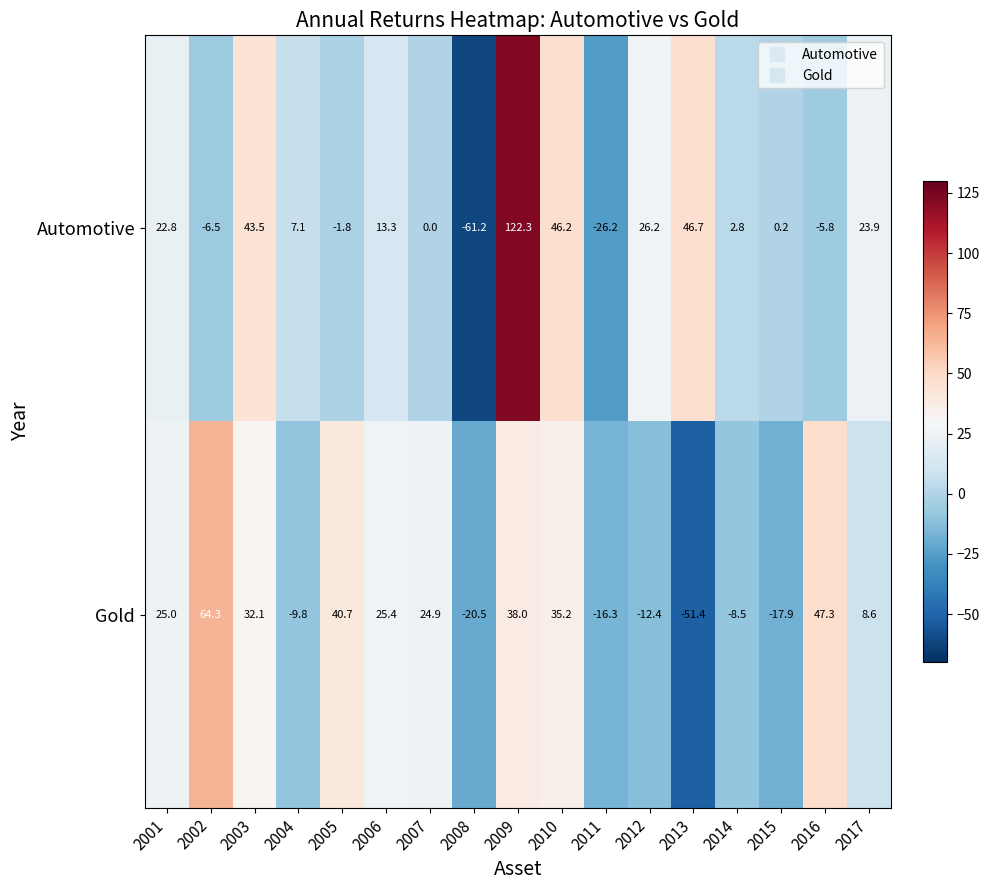

At which category does the chart reach its peak across all series?

2009